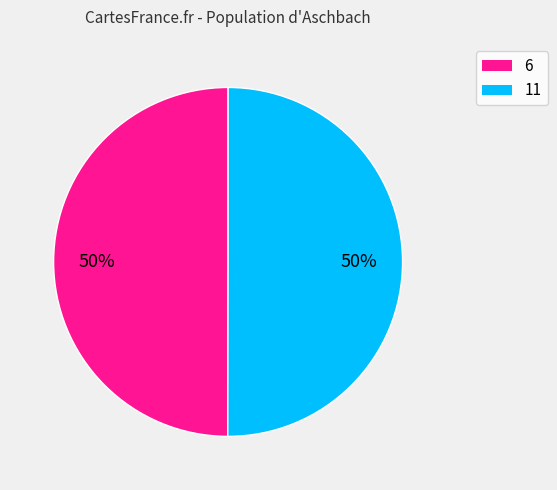

Approximately how many times larger is the value at 11 compared to 6?

1.0